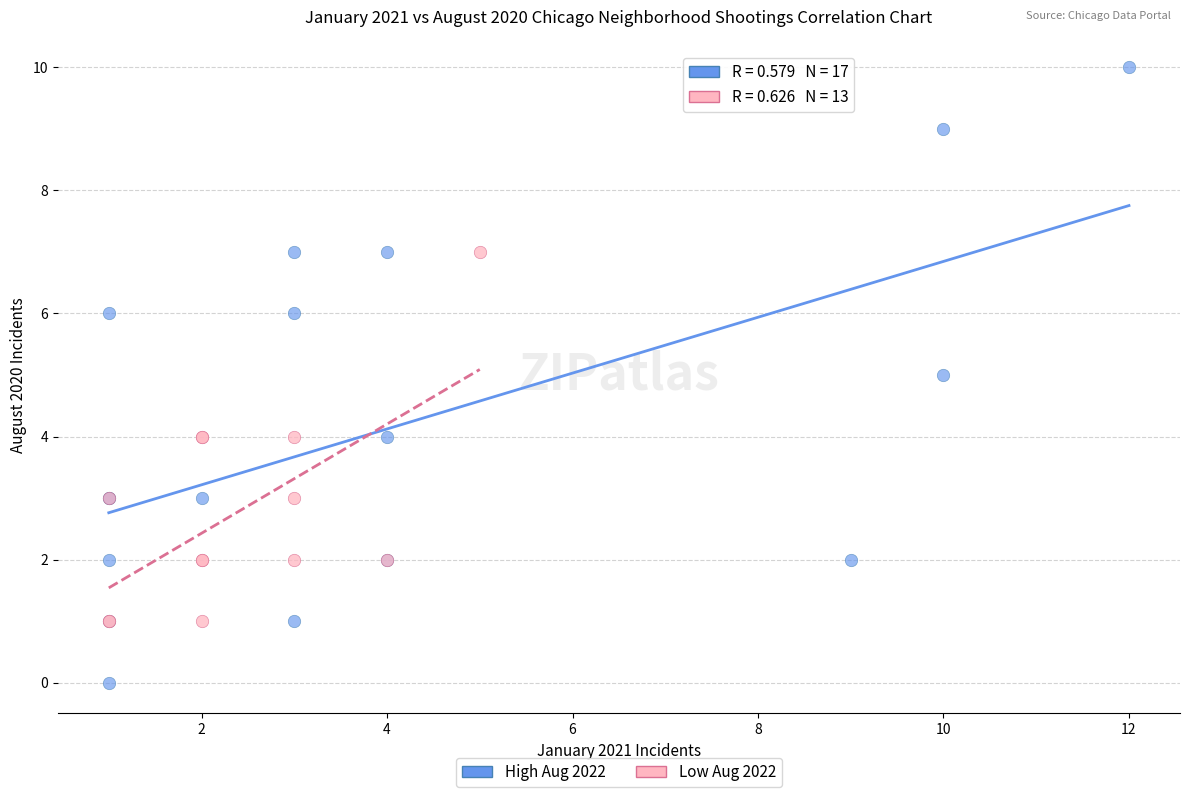

Which series has the widest spread of Y values?

High Aug 2022